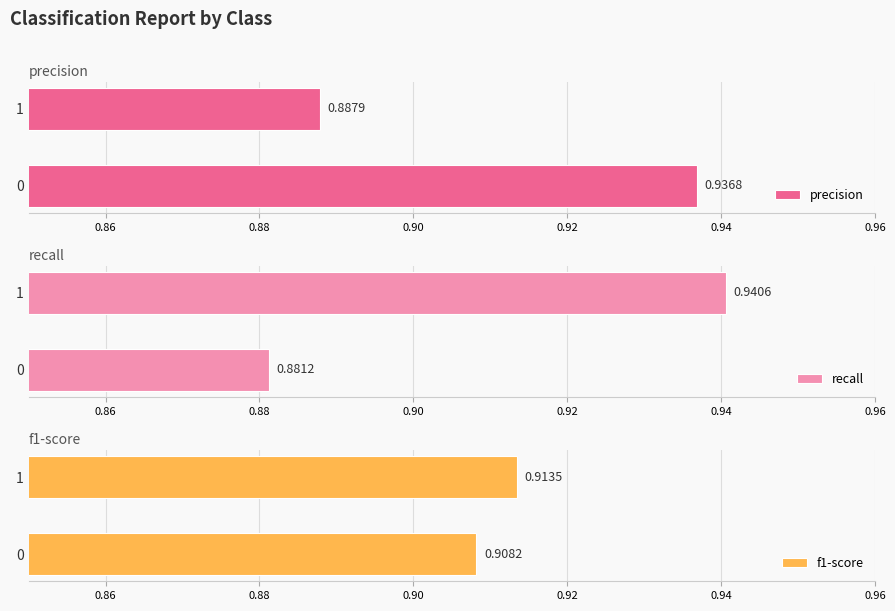

What is the value of the recall bar at the 1st from the left?

0.9